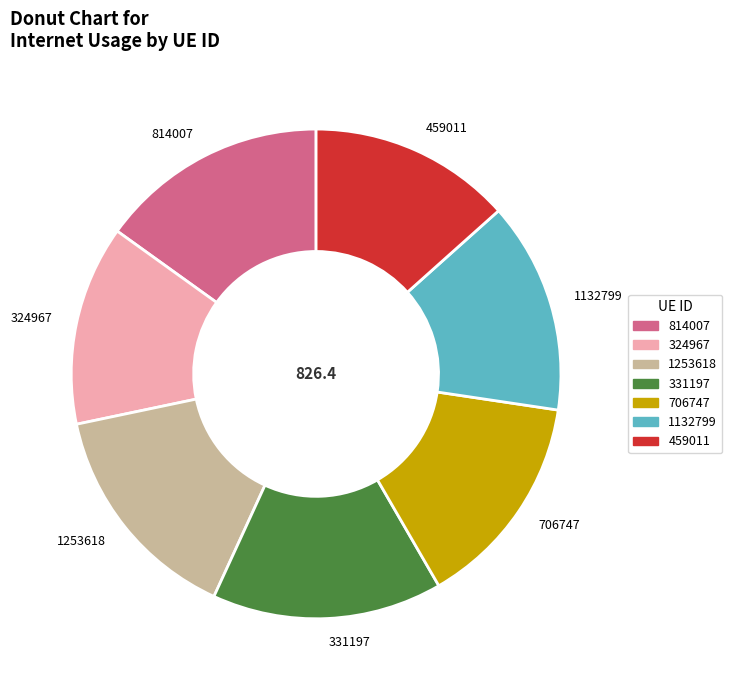

Is there any slice that represents more than half of the pie?

No